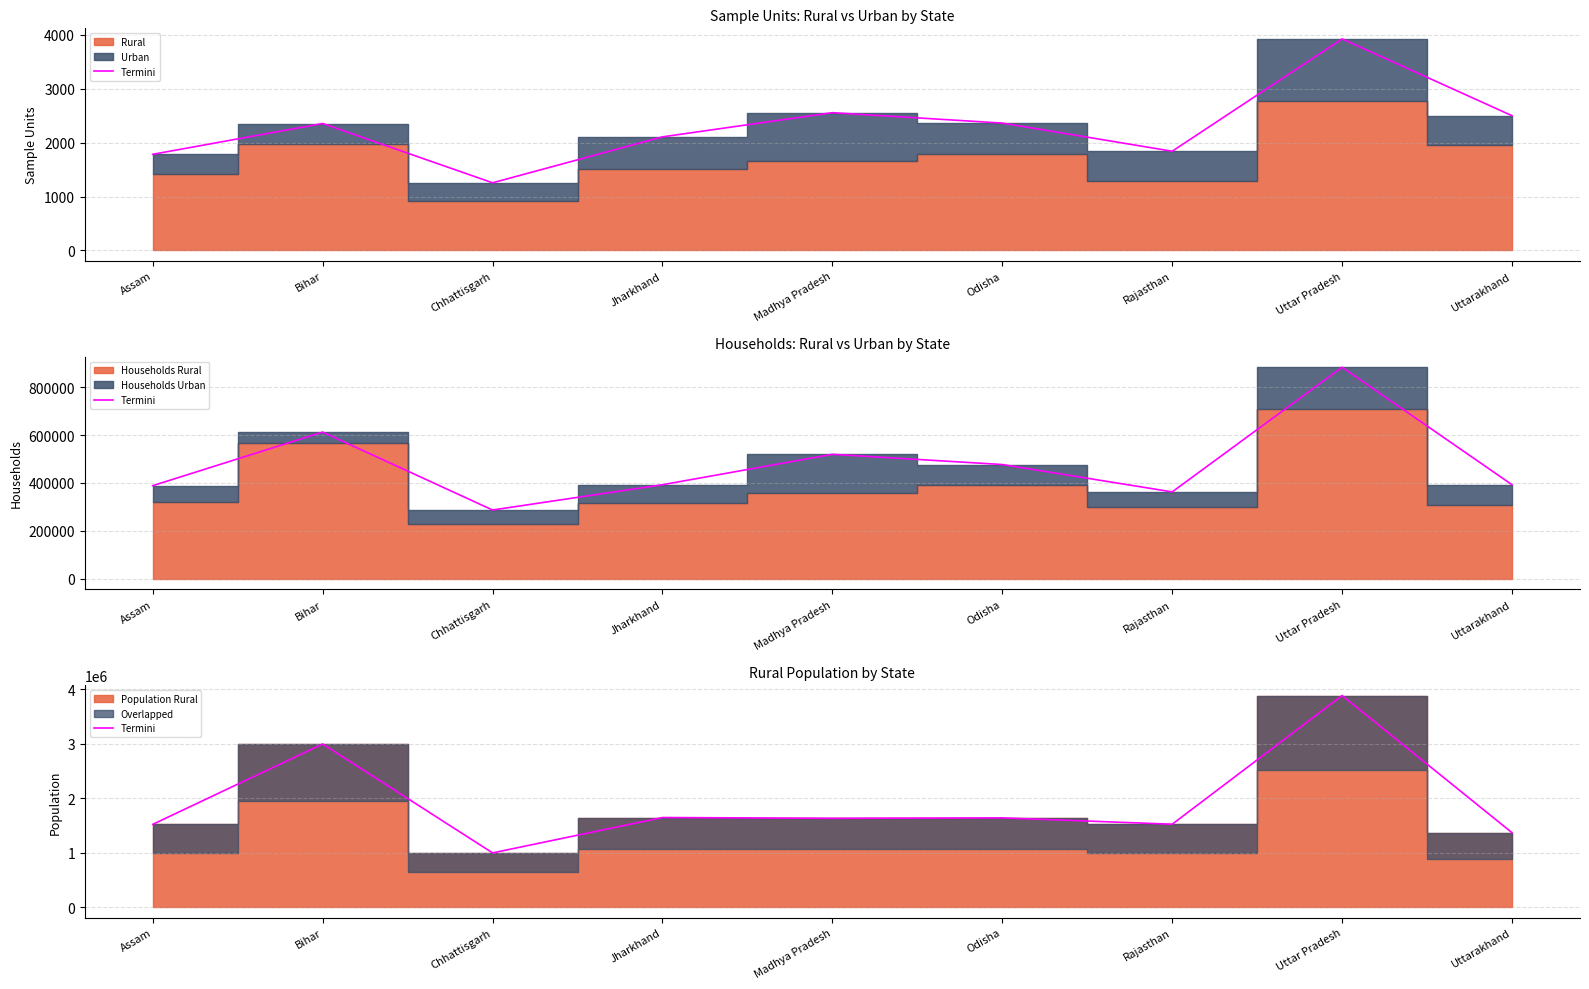

At which label is the value closest to 2438854?

Bihar